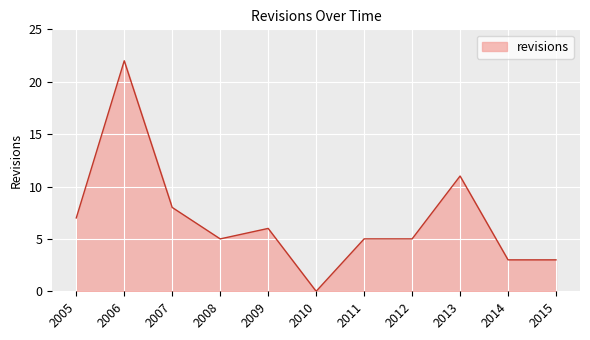

Does the chart display data point markers on the line(s)?

No